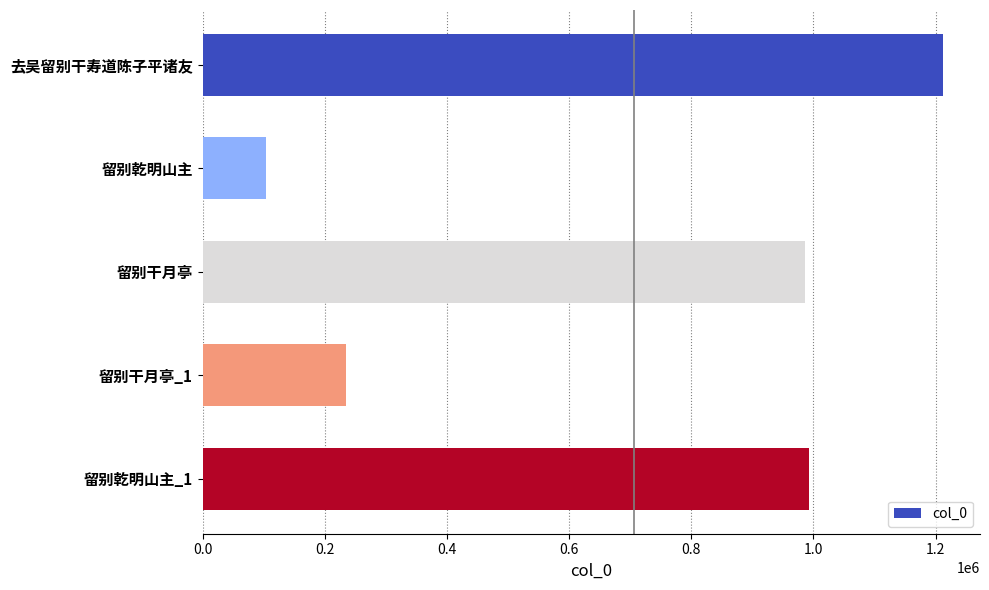

How many values are below 986664?

2